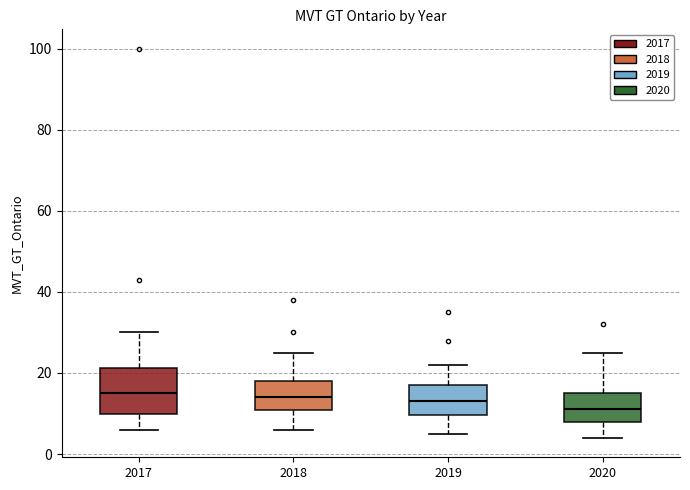

Comparing the boxes themselves (not the whiskers), which one is the tallest?

2017